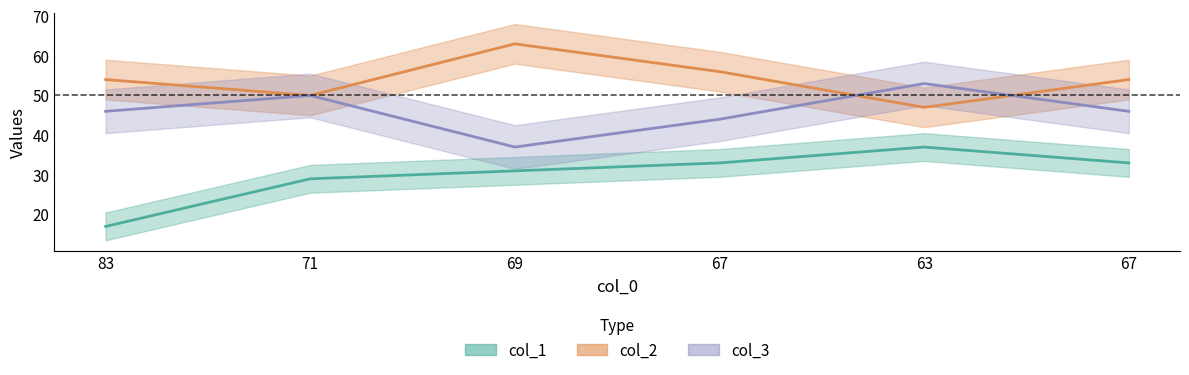

How many data points in col_2 are above 54?

2